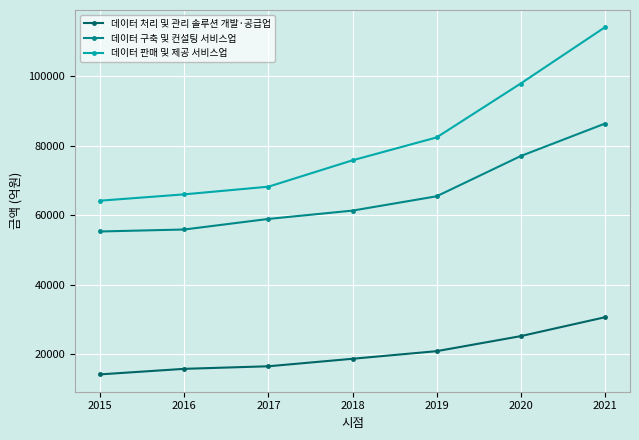

What is the difference between the 데이터 구축 및 컨설팅 서비스업 values at 2021 and 2016?

30485